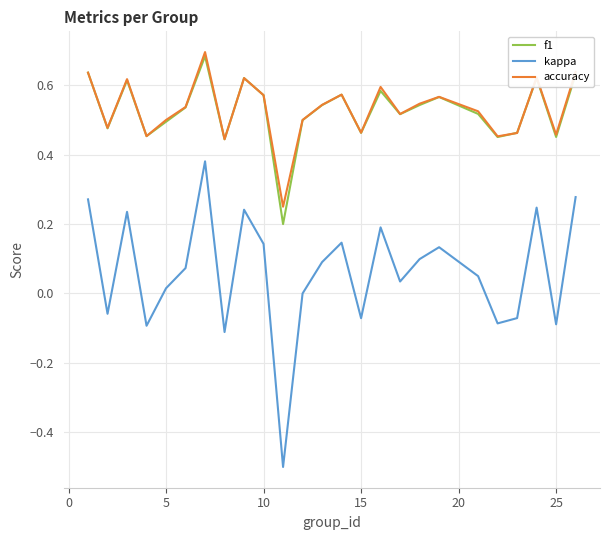

Rank the series by their maximum value, from highest to lowest.

accuracy, f1, kappa